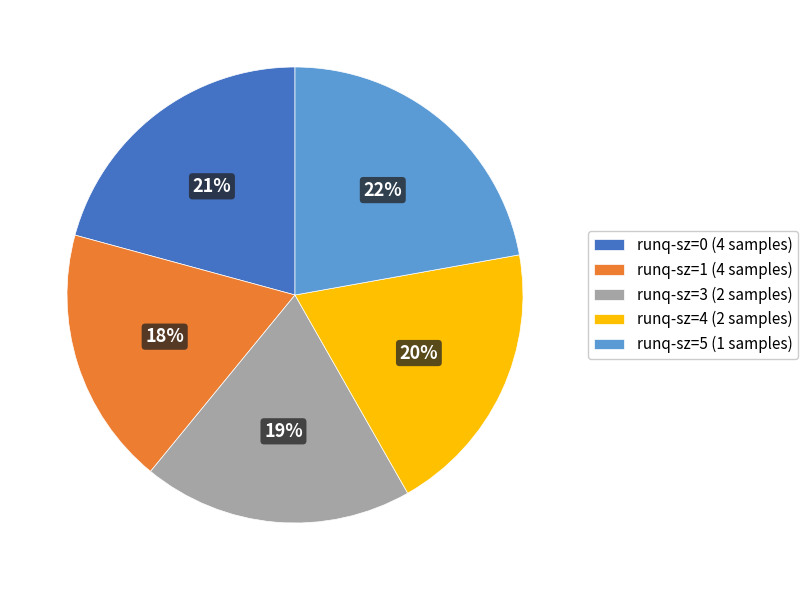

Is runq-sz=4 the majority of the pie?

No